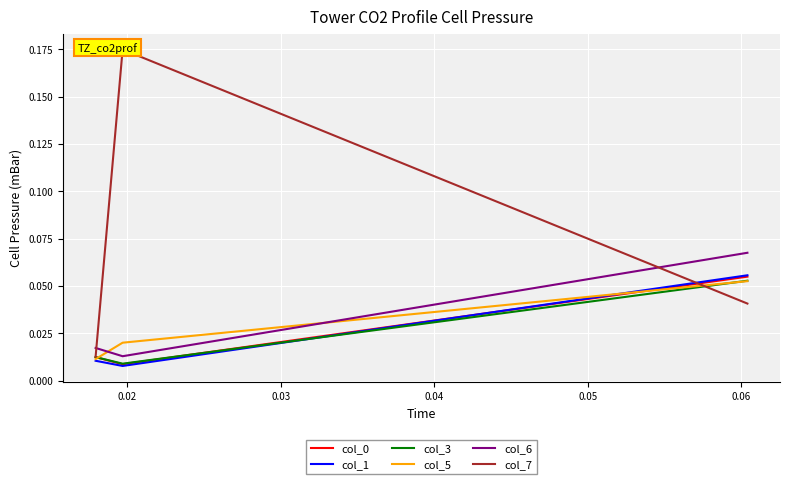

What are all the series names shown in the legend?

col_0, col_1, col_3, col_5, col_6, col_7